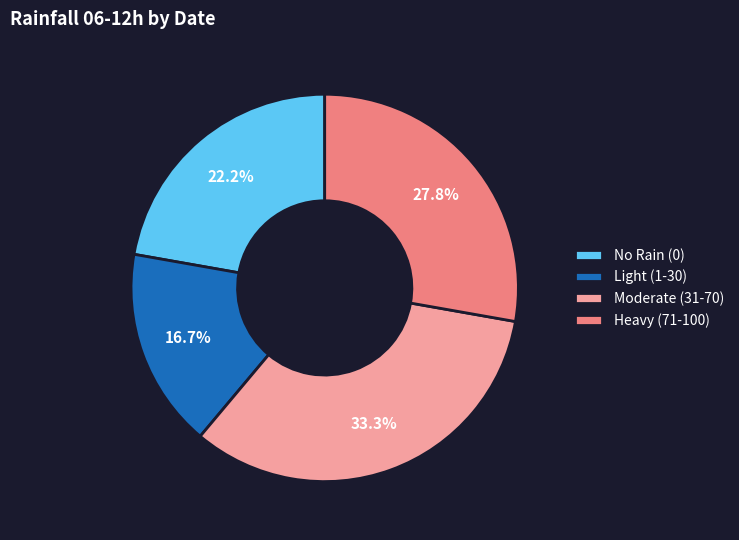

What is the largest slice in the pie chart?

Moderate (31-70)